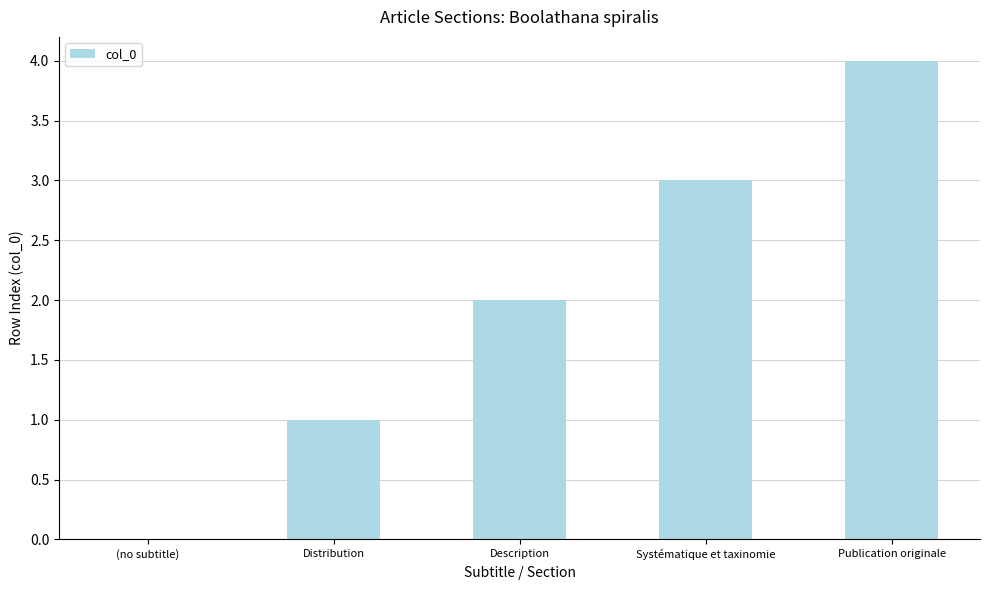

At which label is the value closest to 2?

Description